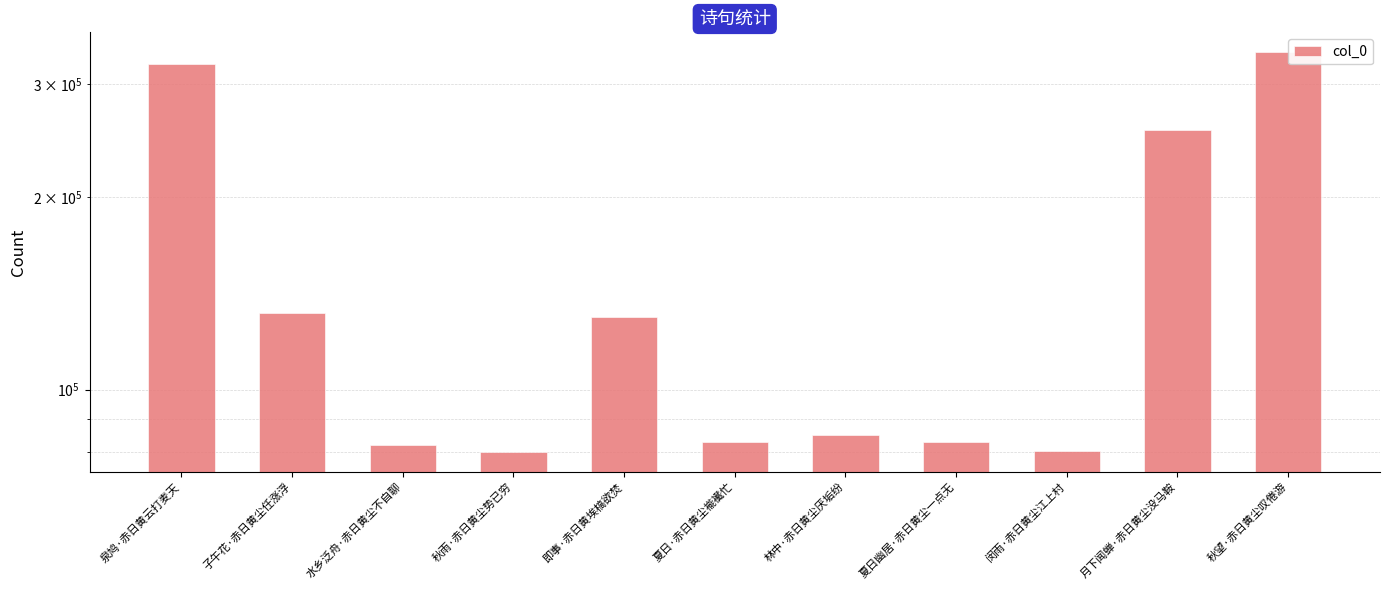

Reading left to right, list all the values displayed in this chart.

泉鸠·赤日黄云打麦天=322658	子午花·赤日黄尘任涨浮=131534	水乡泛舟·赤日黄尘不自聊=81787	秋雨·赤日黄尘势已穷=79960	即事·赤日黄埃槁欲焚=129594	夏日·赤日黄尘褦襶忙=82683	林中·赤日黄尘厌垢纷=84839	夏日幽居·赤日黄尘一点无=82942	闵雨·赤日黄尘江上村=80203	月下闻蝉·赤日黄尘没马鞍=254638	秋望·赤日黄尘叹倦游=336347